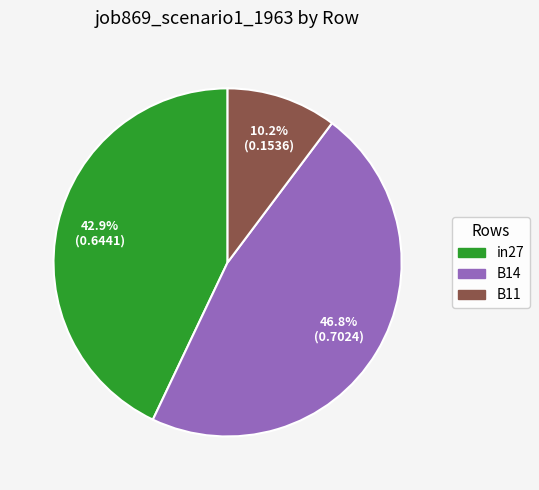

Between in27 and B11, which is larger?

in27